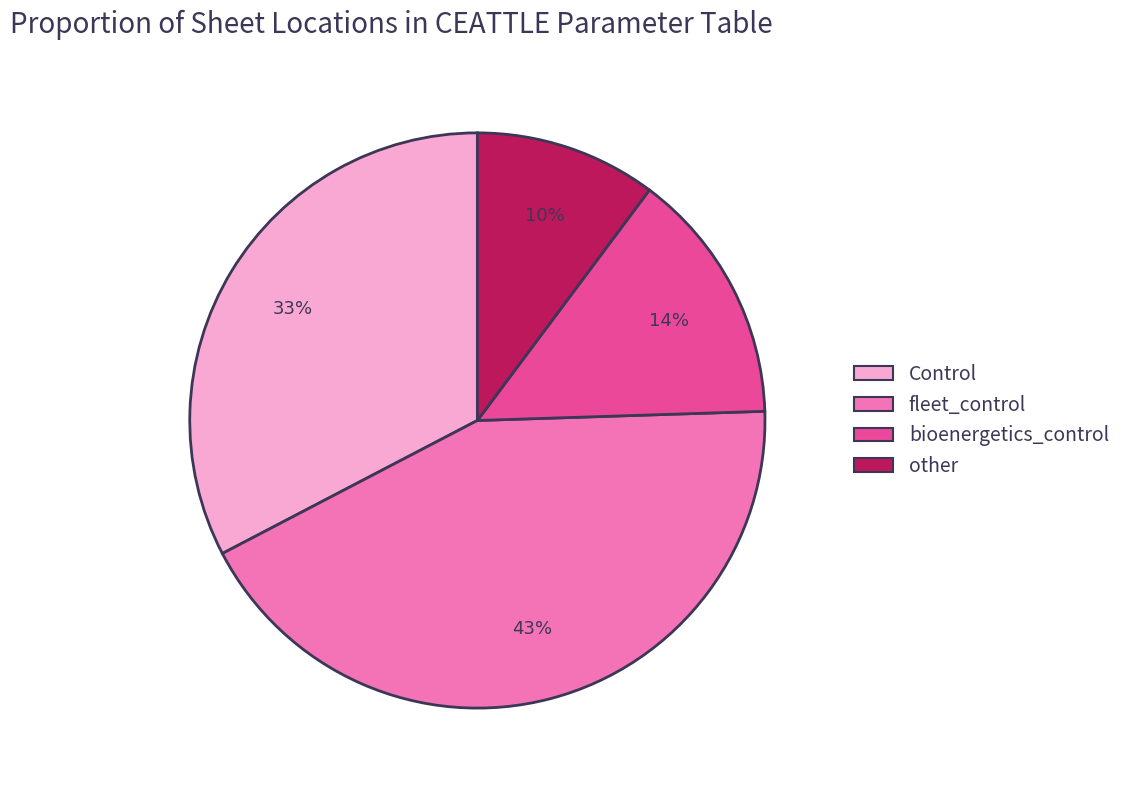

The fleet_control slice represents 28% of the pie. True or false?

False